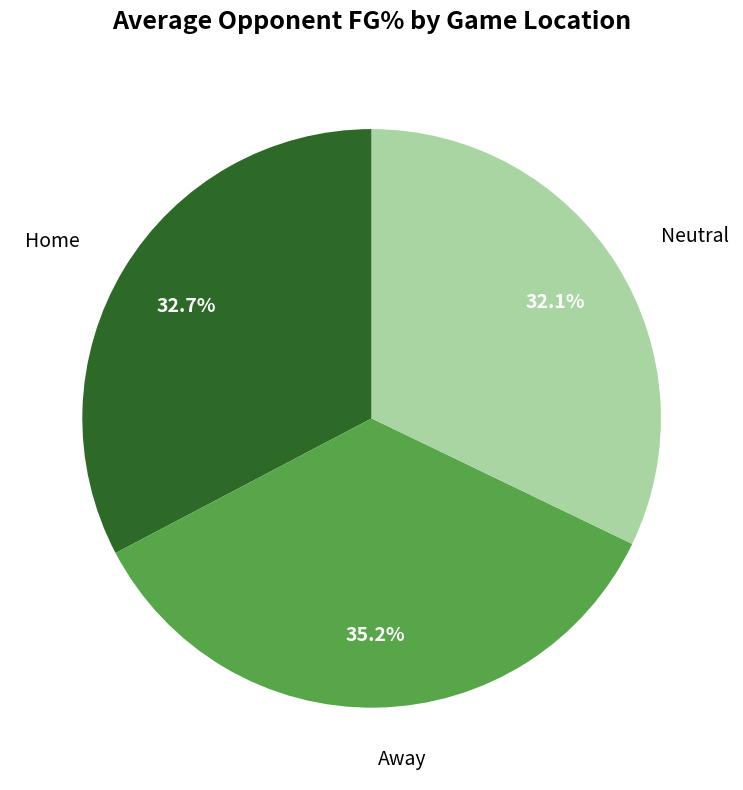

Is there any slice that represents more than half of the pie?

No